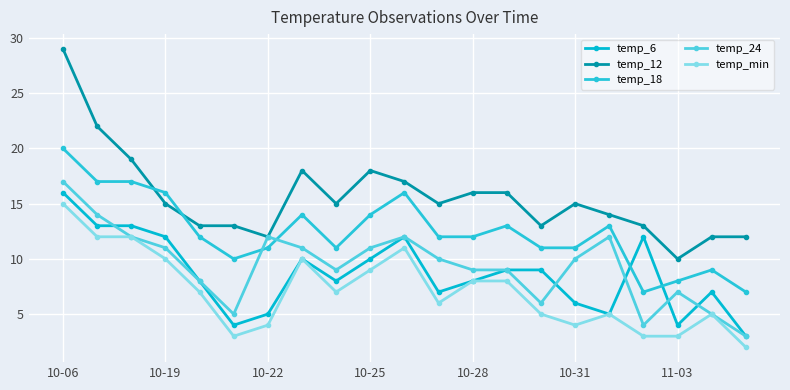

How many lines are shown in the chart?

5